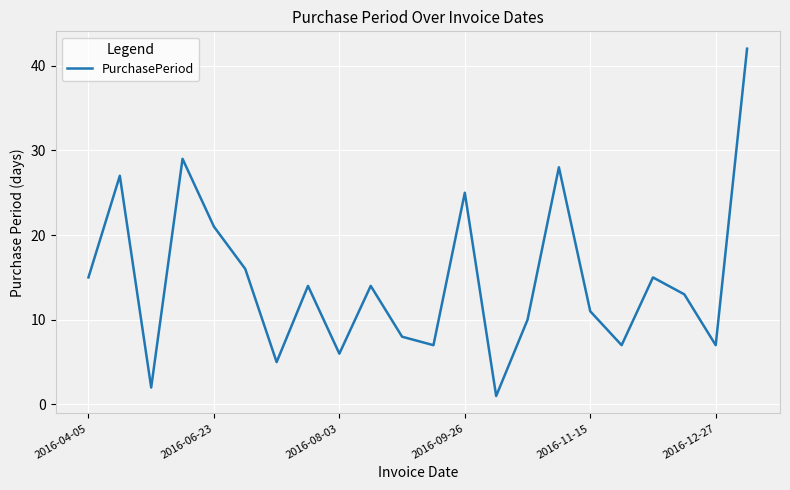

What is the maximum value shown in the chart?

42